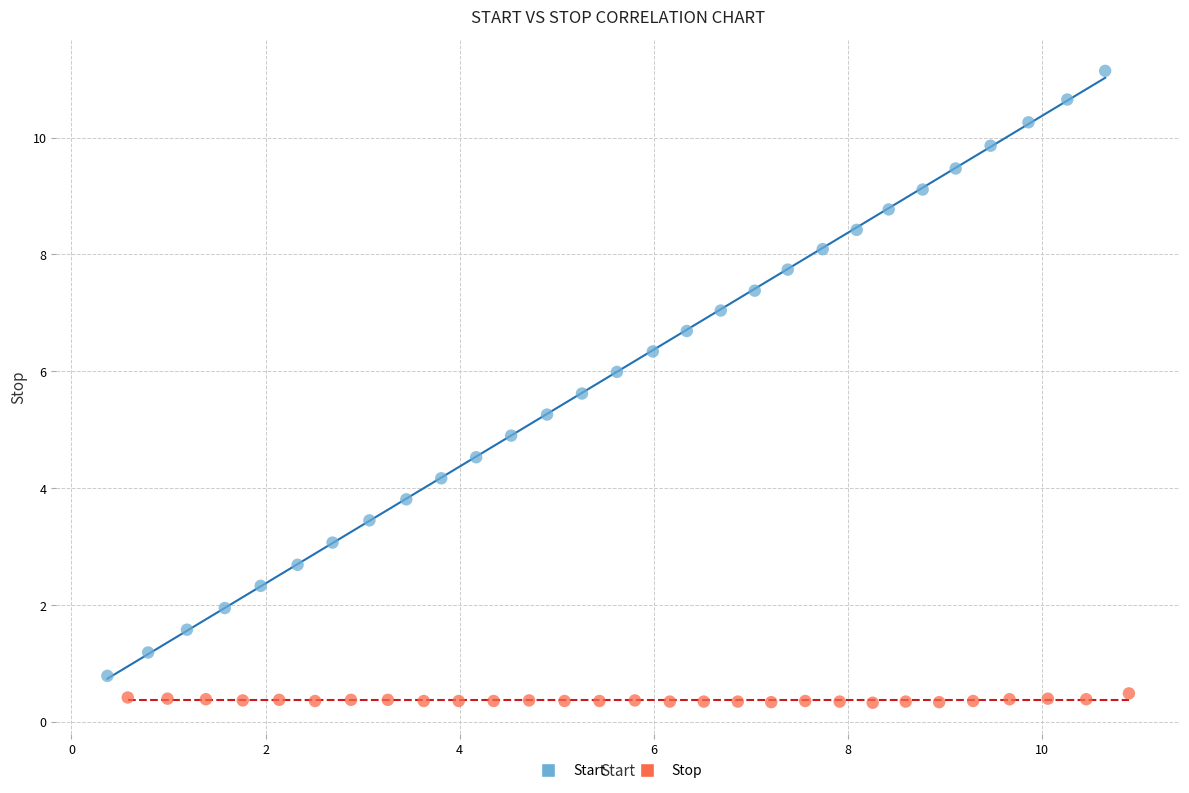

What are all the series names shown in the legend?

Start, Stop